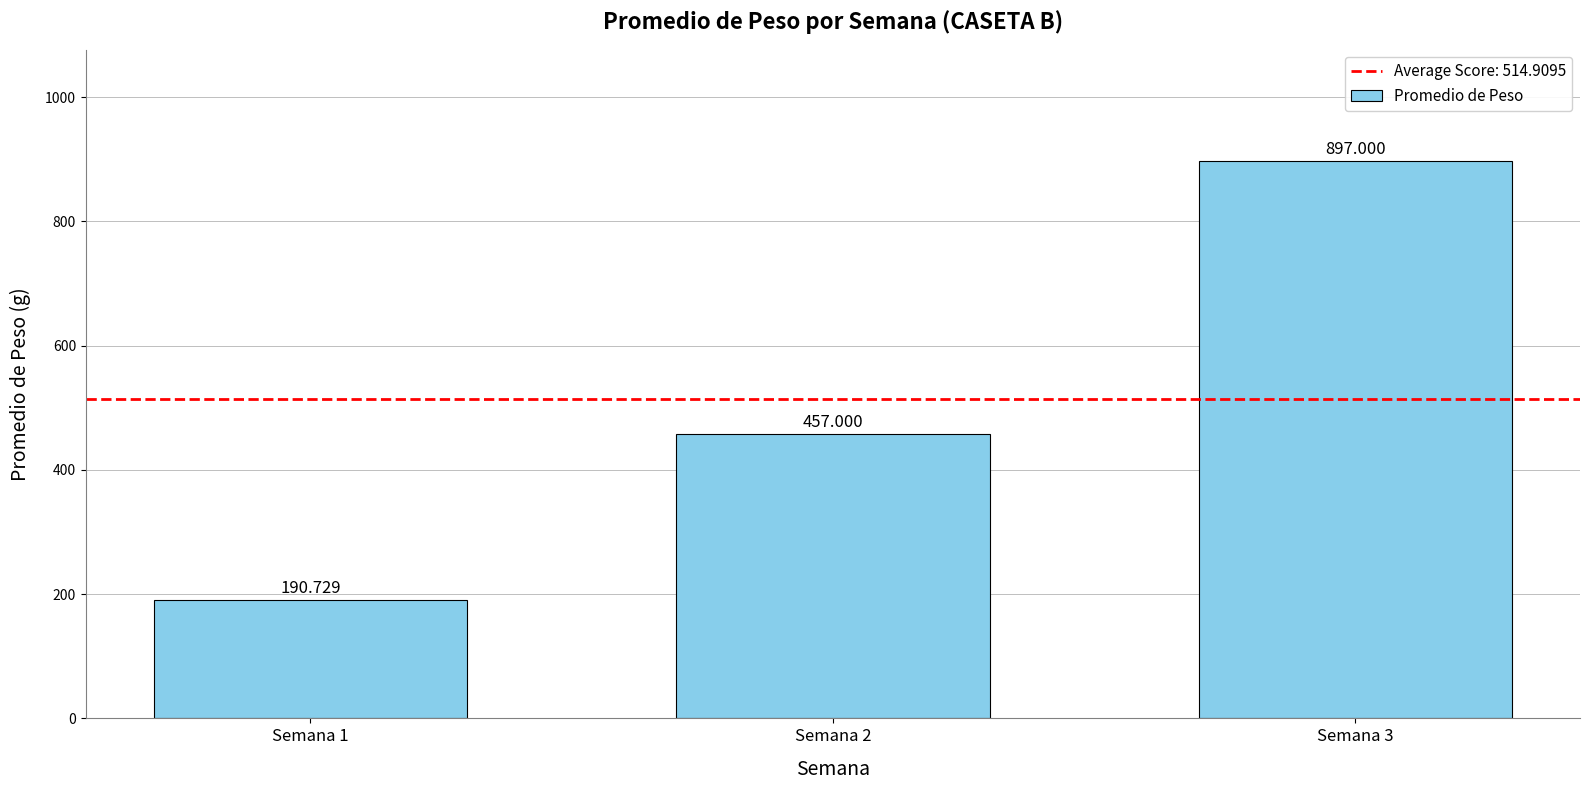

True or false: the data shows 897.0 at Semana 3.

True